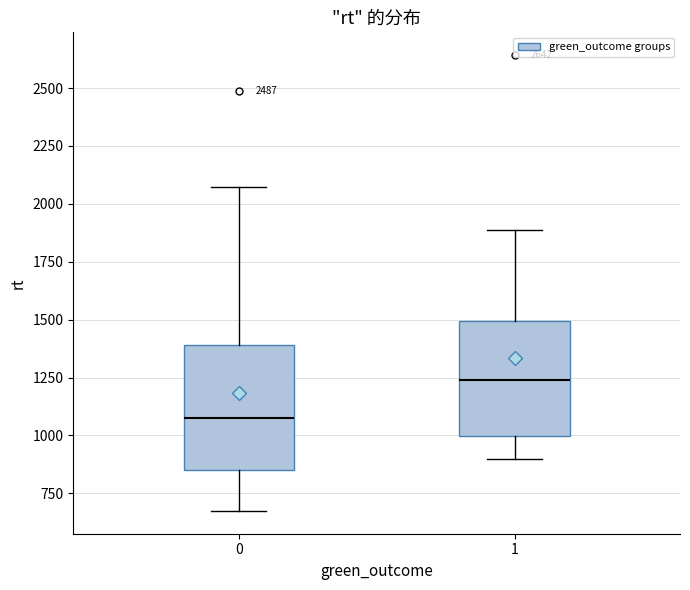

Reading left to right, transcribe this box plot: for each box, give where its median line is, the range the box spans, and where its two whiskers end, as read against the y-axis. The values are not printed on the chart, so give them approximately, as read against the axis.

0: median 1050, box 850 to 1400, whiskers 650 to 2050
1: median 1250, box 1000 to 1500, whiskers 900 to 1900